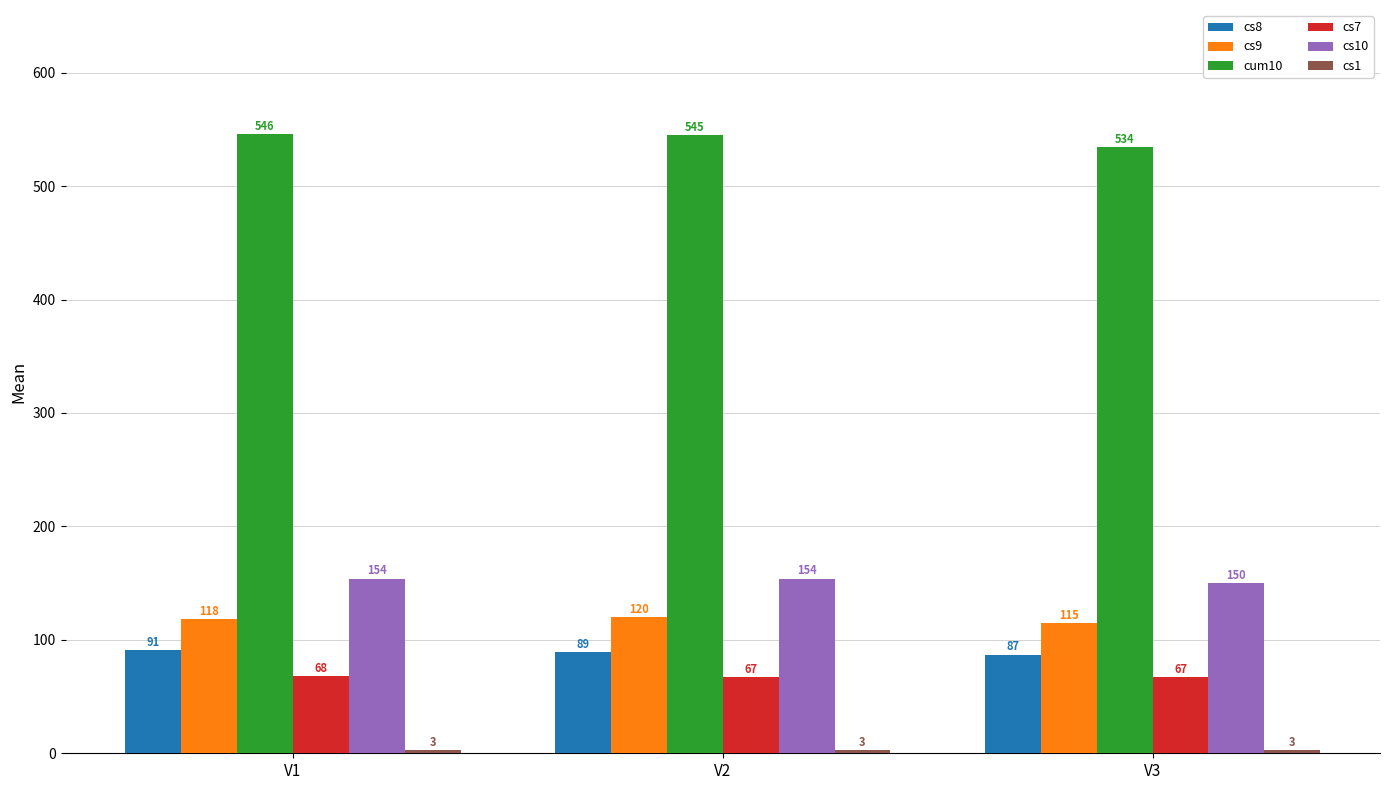

What is the highest value of the cum10 series?

546